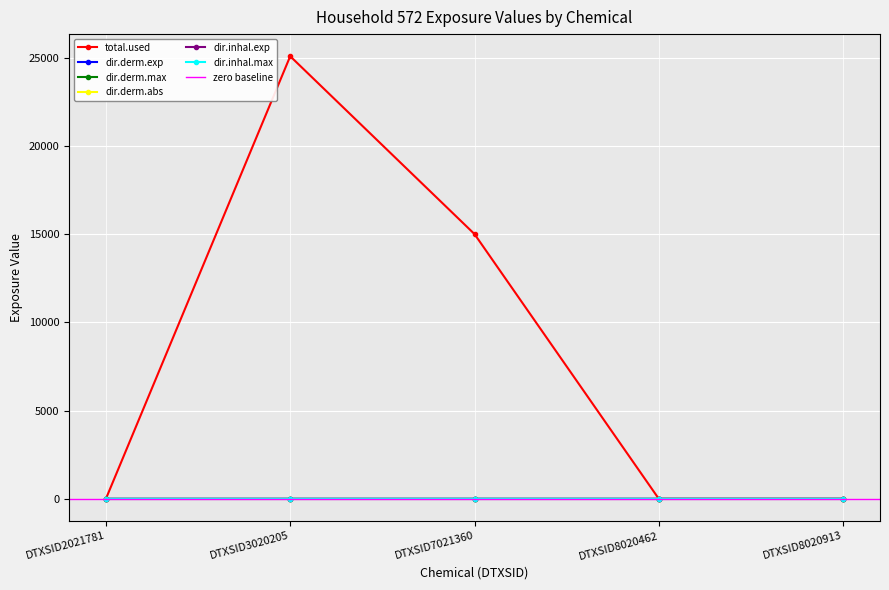

At which category is the sum across all series the highest?

DTXSID3020205